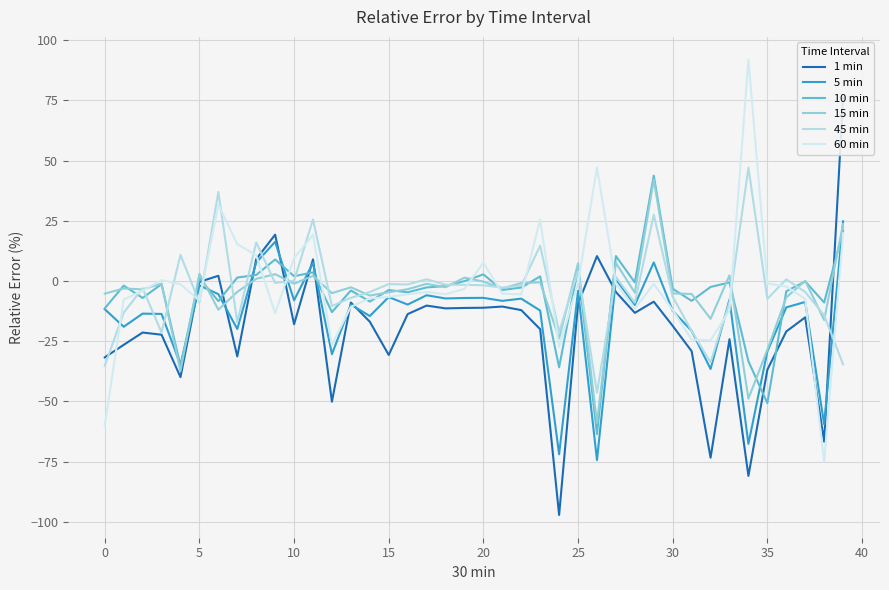

True or false: 45 min and 60 min cross at least once.

True